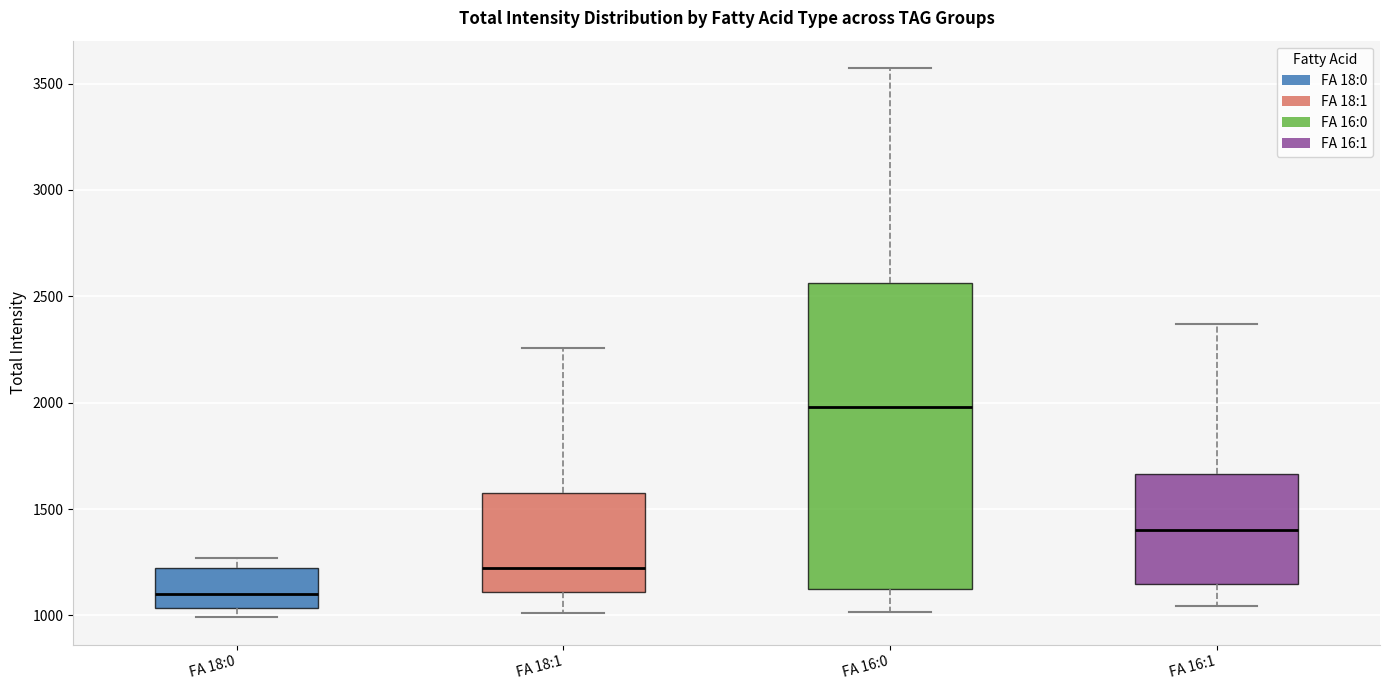

Which box is the tallest, from its lower edge to its upper edge?

FA 16:0